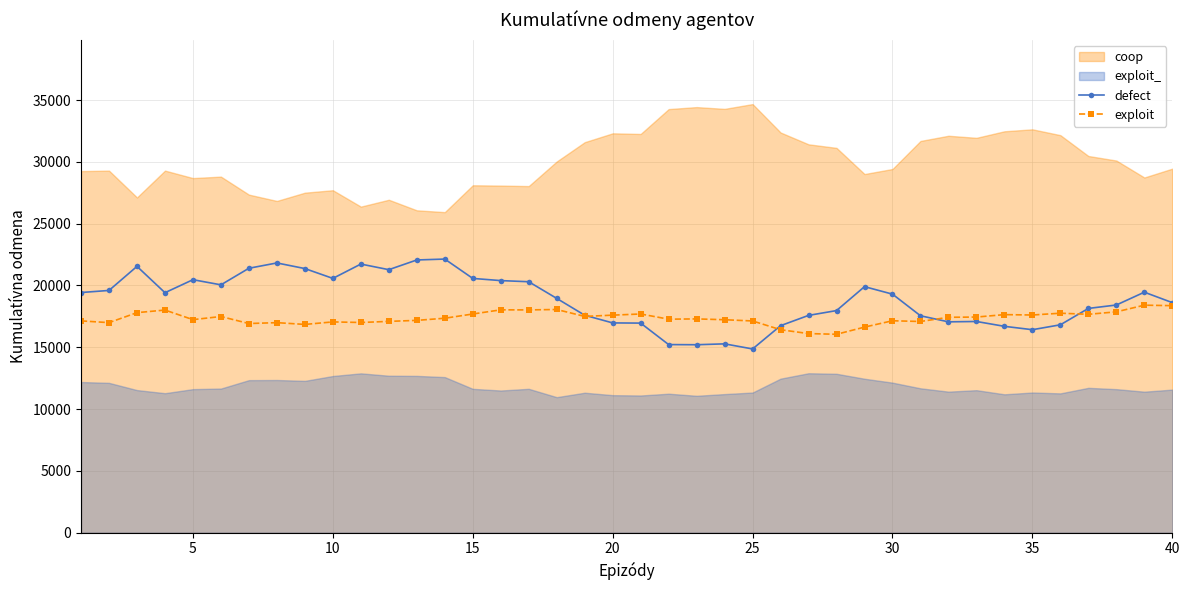

The value of exploit at 10 is 9677. True or false?

False